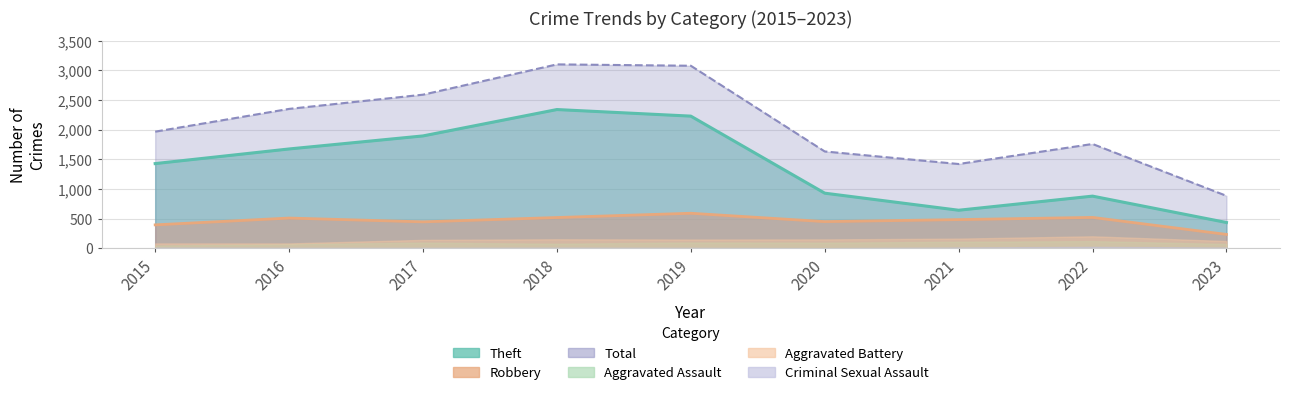

What is the greatest value displayed?

3103